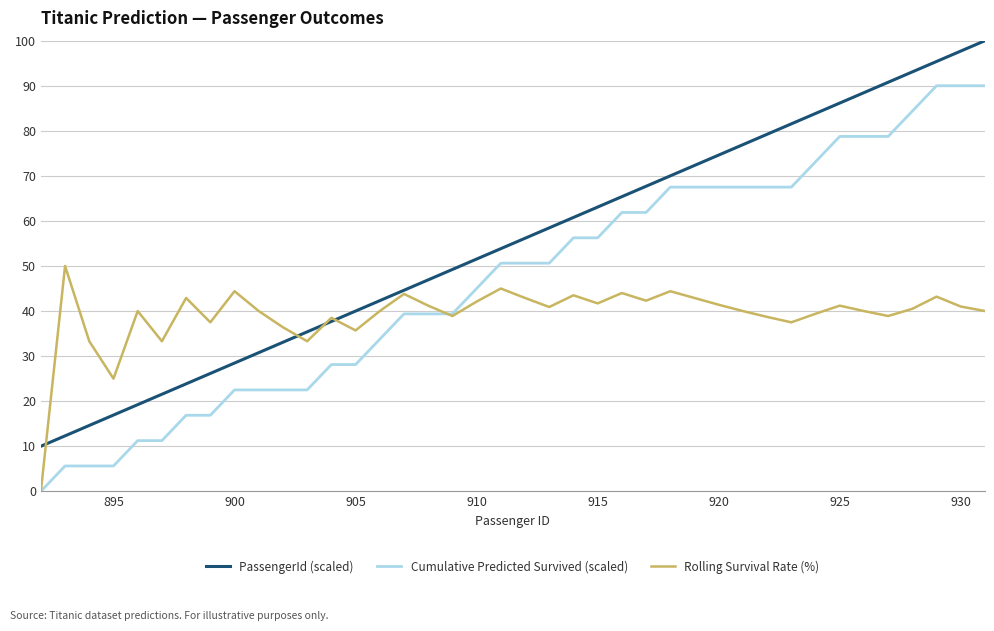

True or false: Cumulative Predicted Survived (scaled) and PassengerId (scaled) cross at least once.

False